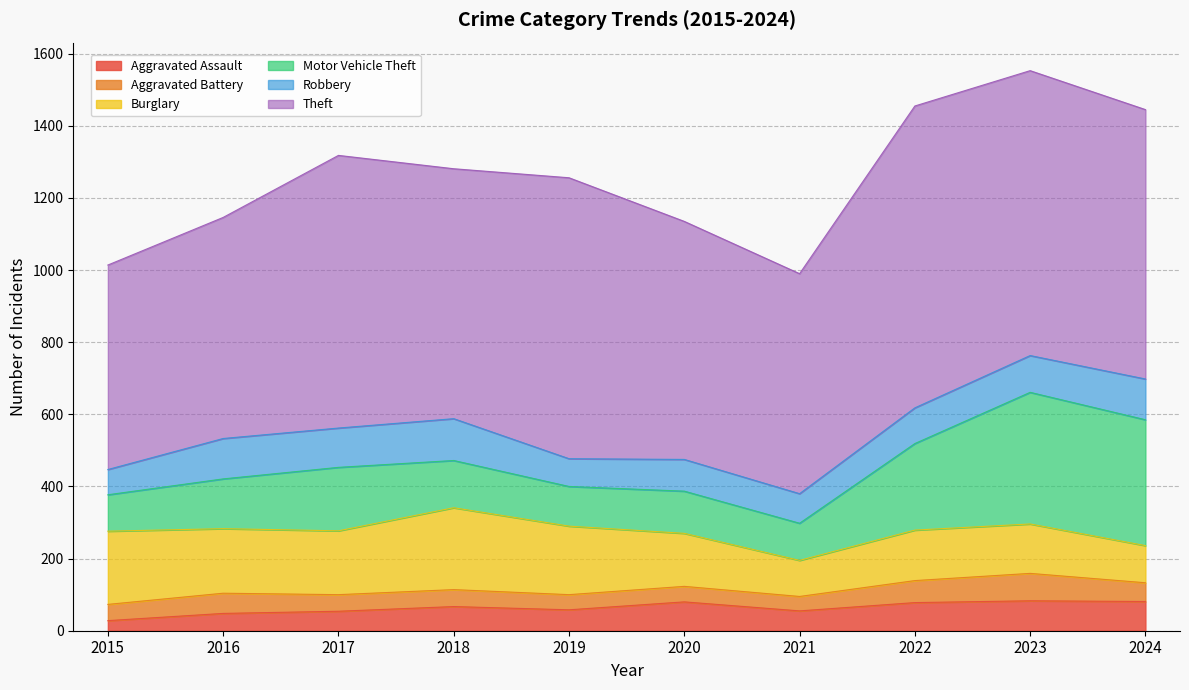

Is it true that Aggravated Battery equals 31 at 2018?

False